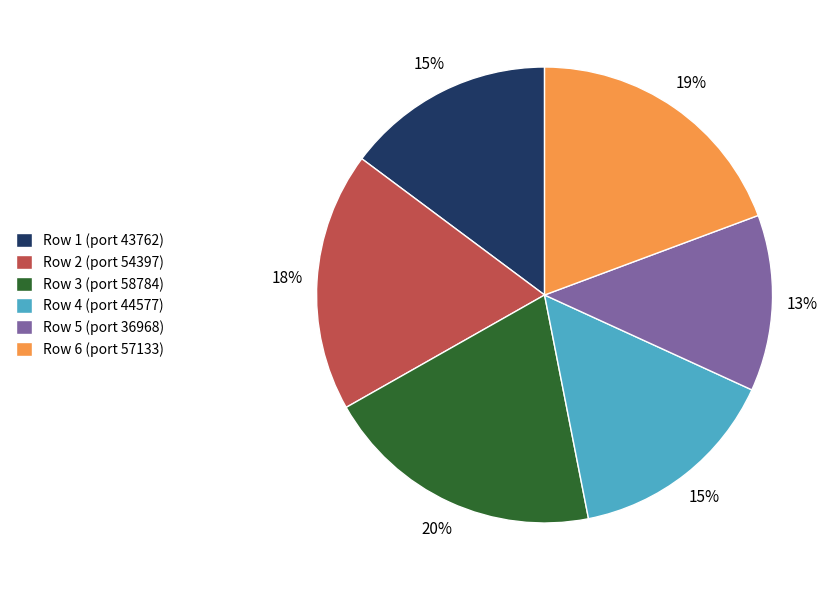

Which has a higher value, Row 3 (port 58784) or Row 4 (port 44577)?

Row 3 (port 58784)